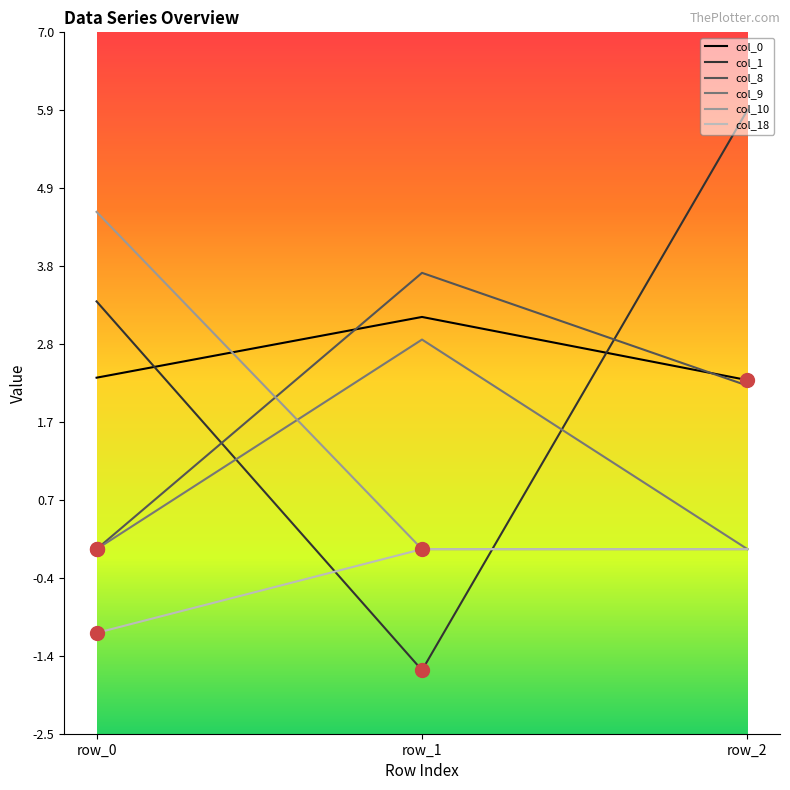

Reading right to left, list all the values displayed in this chart.

col_0: row_2=2.3	row_1=3.1	row_0=2.3
col_1: row_2=5.9	row_1=-1.6	row_0=3.4
col_8: row_2=2.2	row_1=3.7	row_0=0.0
col_9: row_2=0.0	row_1=2.8	row_0=0.0
col_10: row_2=0.0	row_1=0.0	row_0=4.6
col_18: row_2=0.0	row_1=0.0	row_0=-1.1